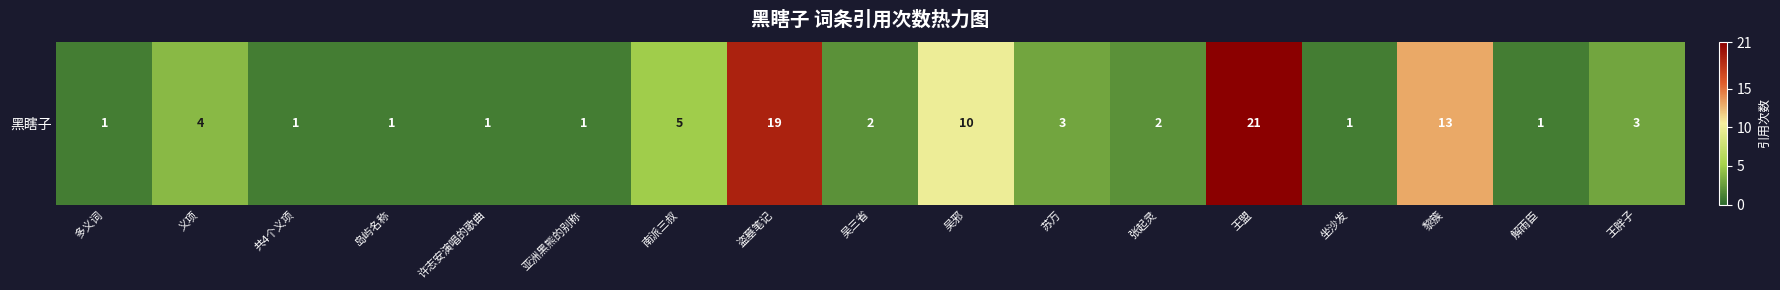

At which label does the data first exceed 2?

义项